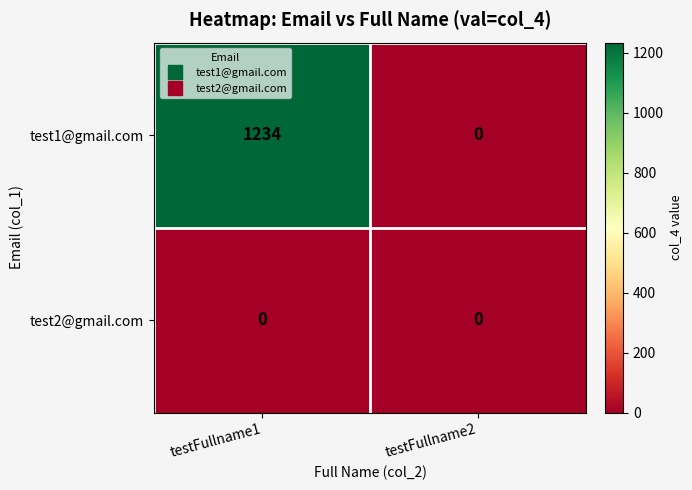

Which series has the widest spread of values?

test1@gmail.com